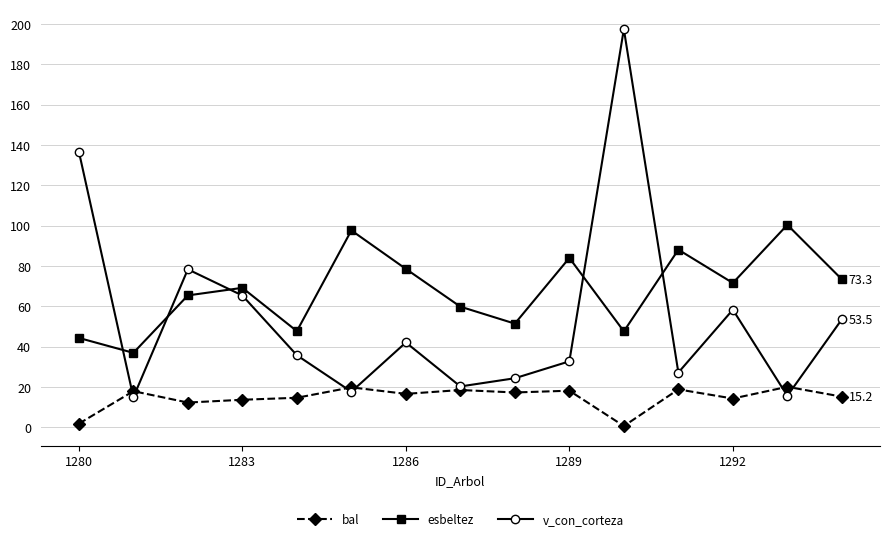

Which series has the largest total across all categories?

esbeltez